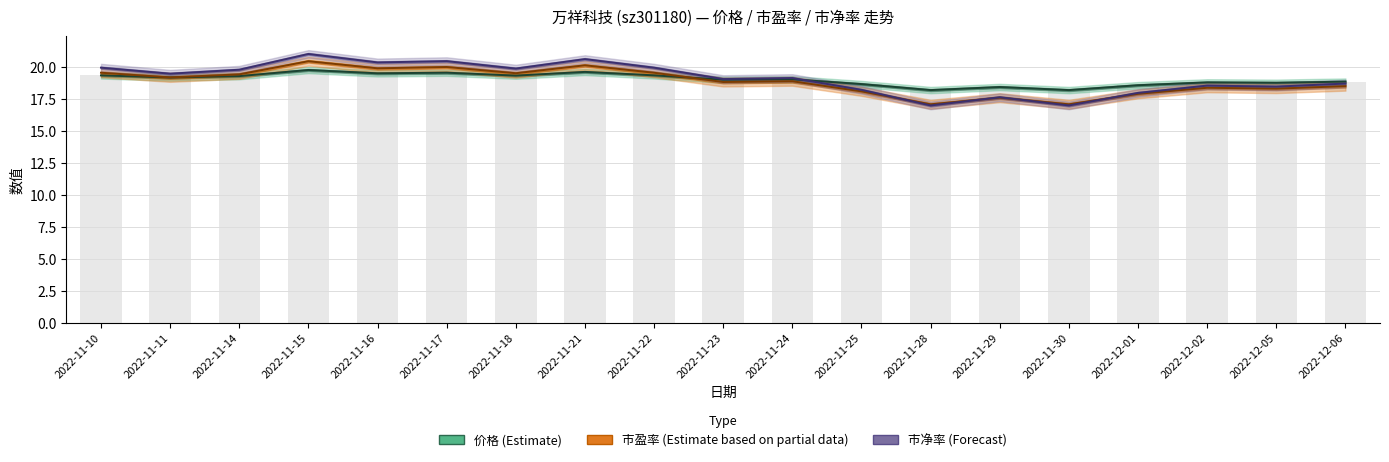

How many data points in 市净率 are less than 19?

8